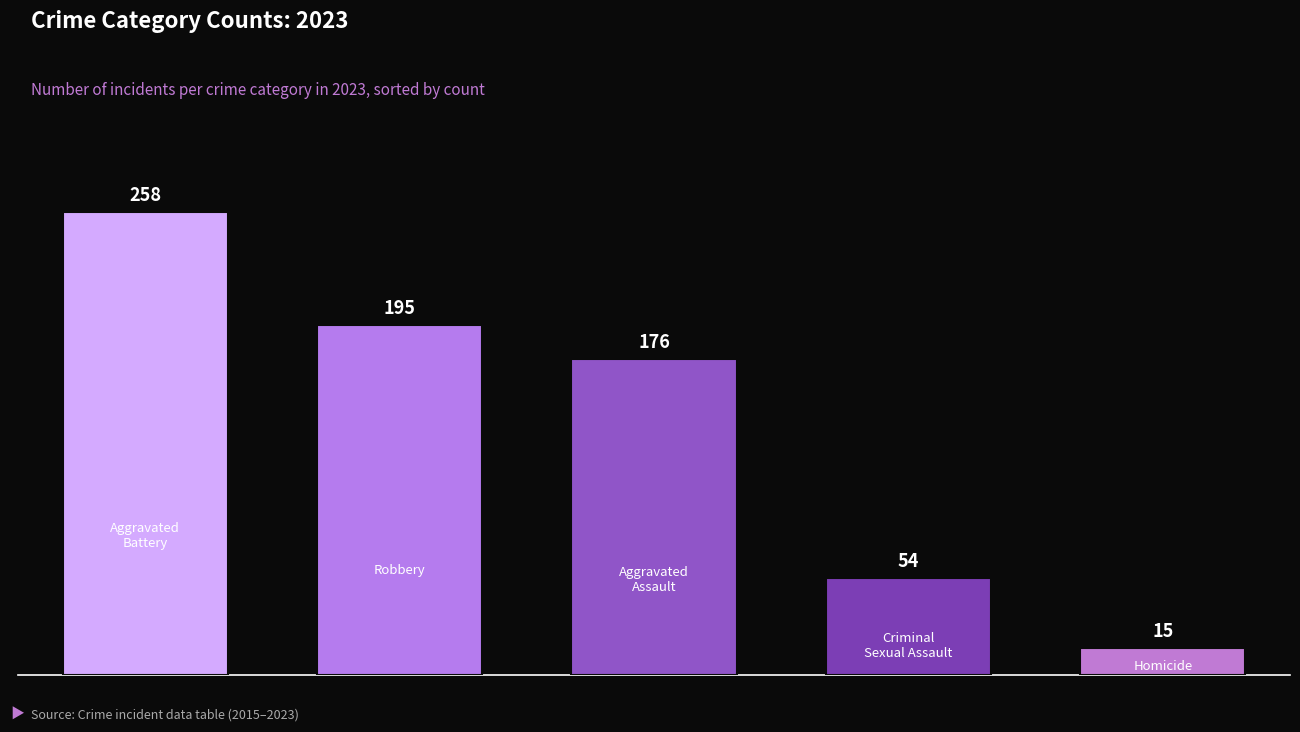

Are the bars horizontal?

No